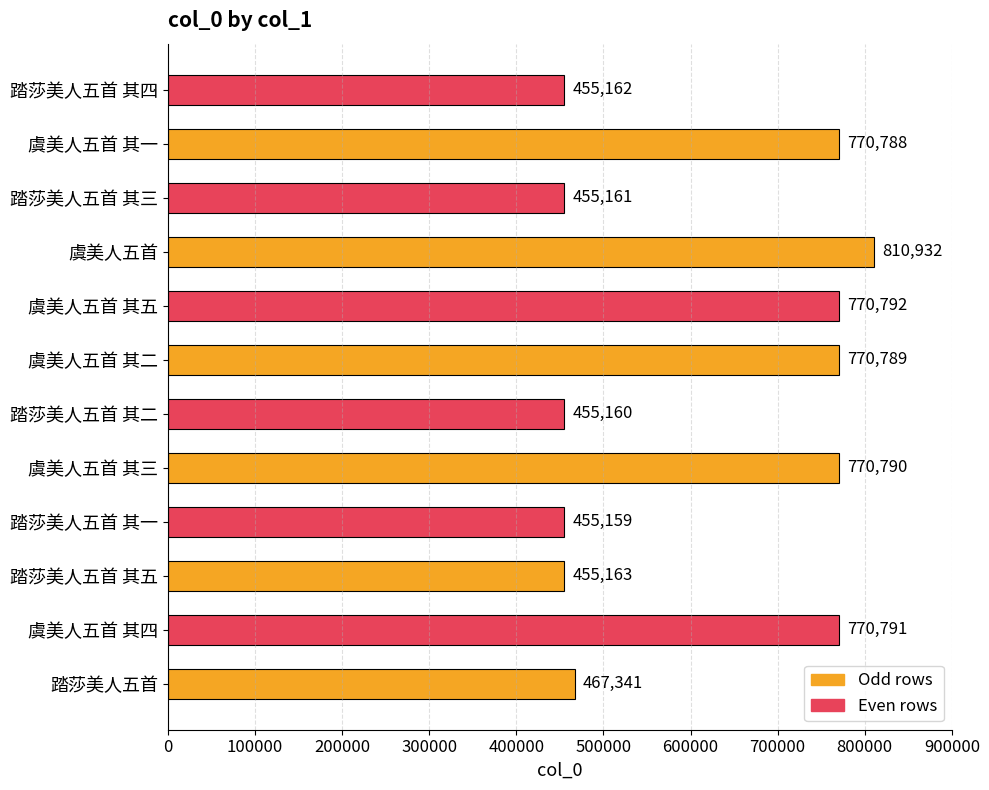

Does the chart contain stacked bars?

No